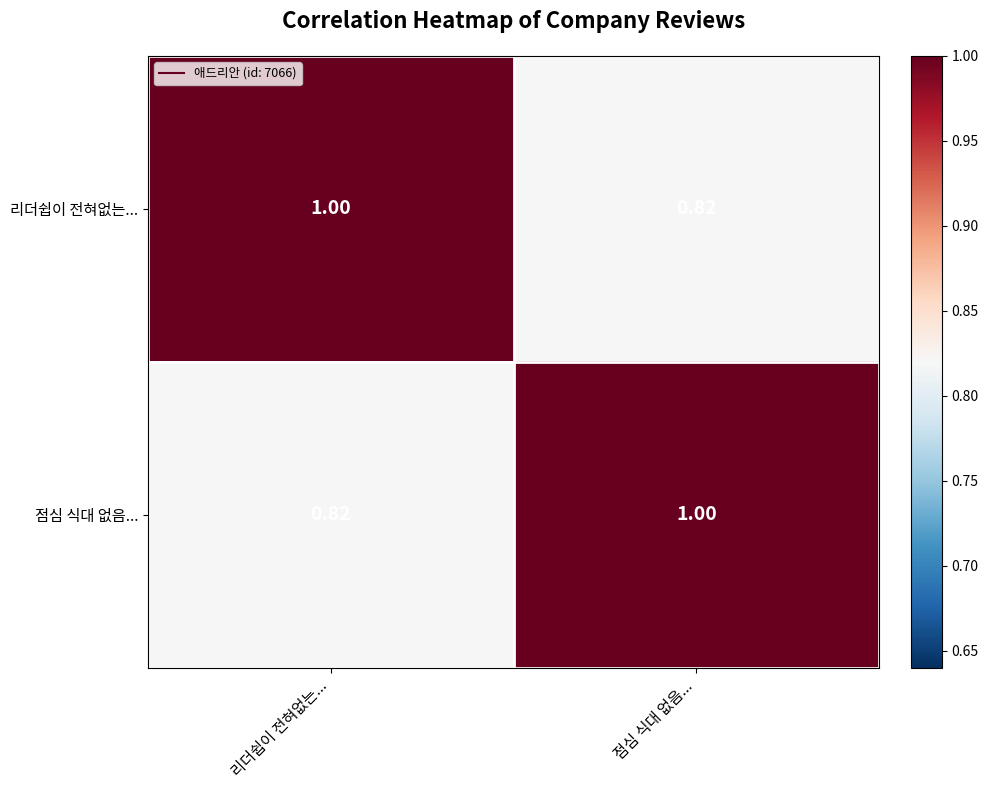

How many series are shown in this chart?

2